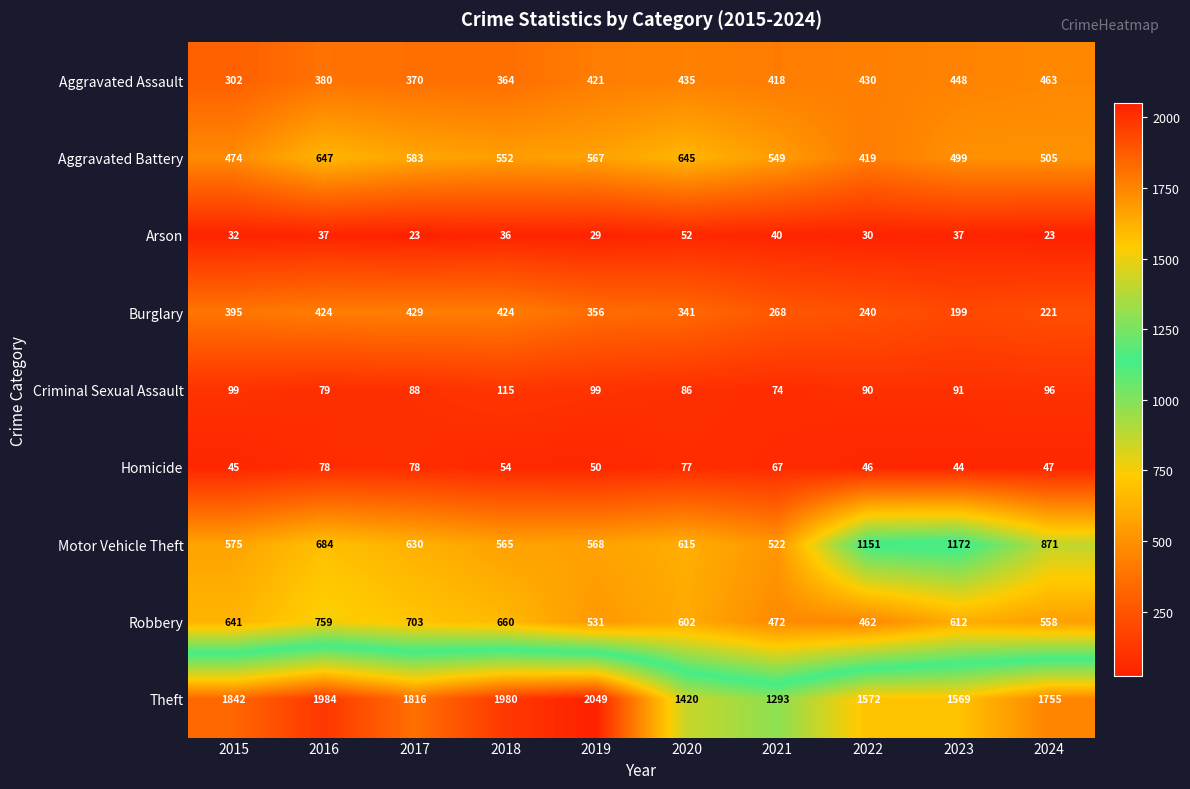

List the series in order of their peak value, highest first.

Theft, Motor Vehicle Theft, Robbery, Aggravated Battery, Aggravated Assault, Burglary, Criminal Sexual Assault, Homicide, Arson